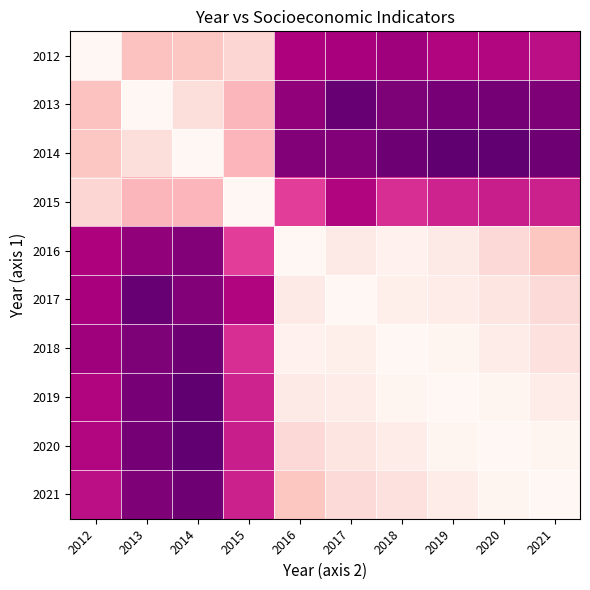

What is the maximum value shown in the chart?

0.9